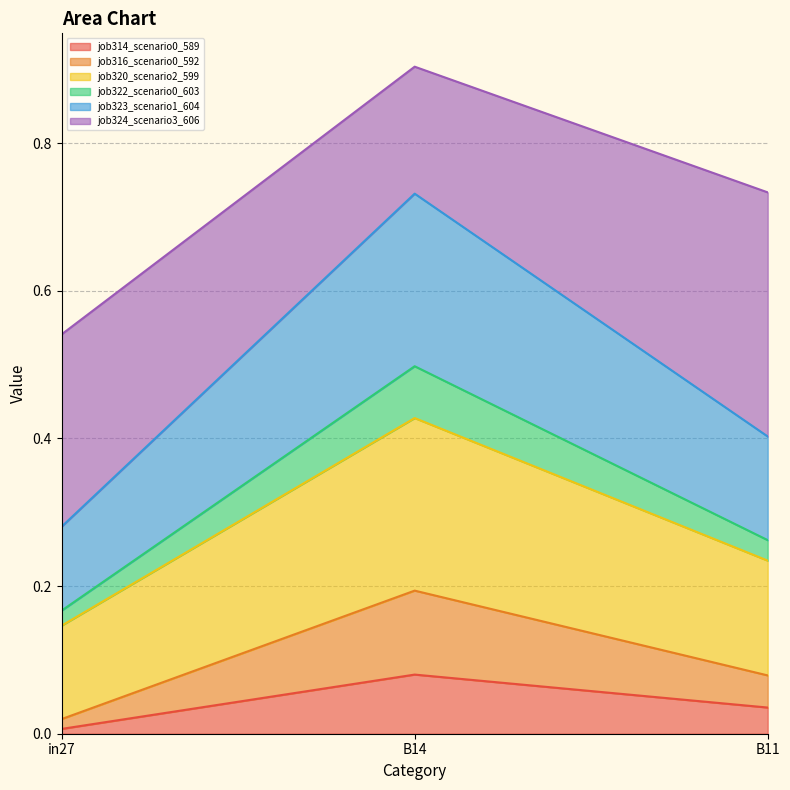

Does the chart have visible grid lines?

Yes